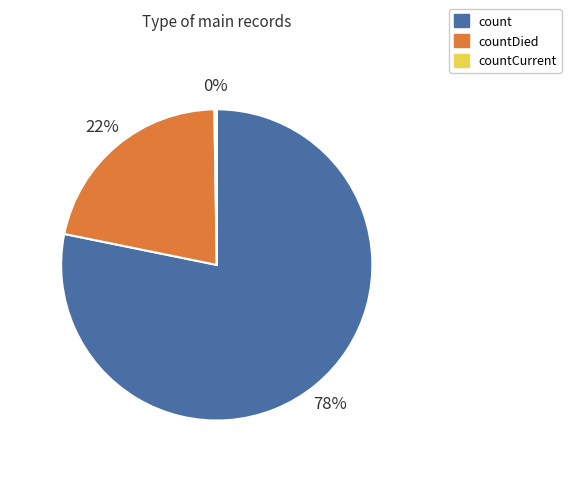

Is it true that countDied is 22% of the pie?

True